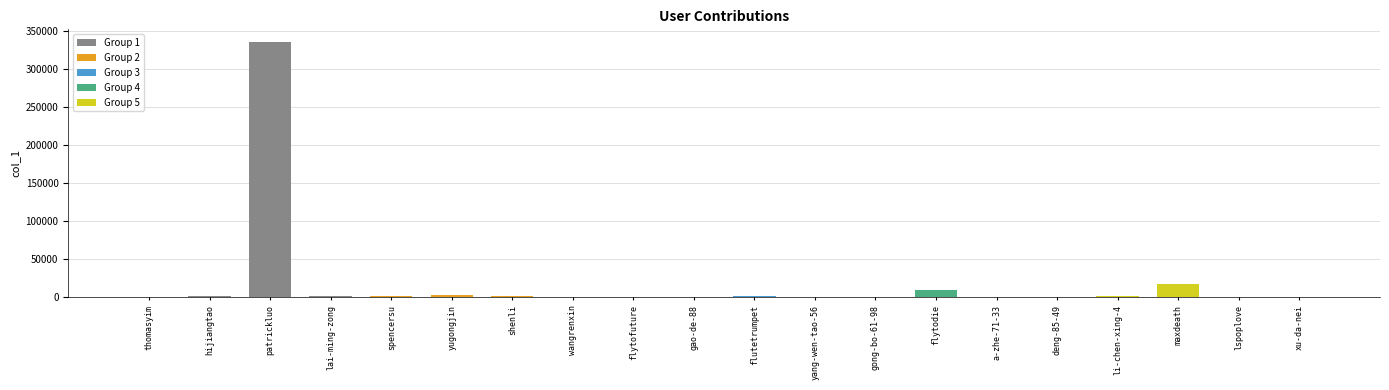

The chart shows a value of 1342 at flutetrumpet. True or false?

True